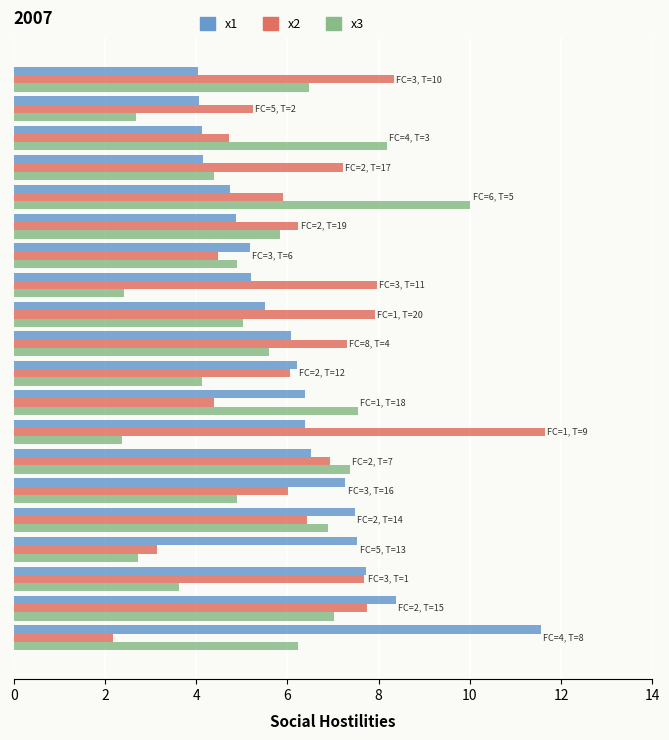

How many categories are shown in the chart?

20